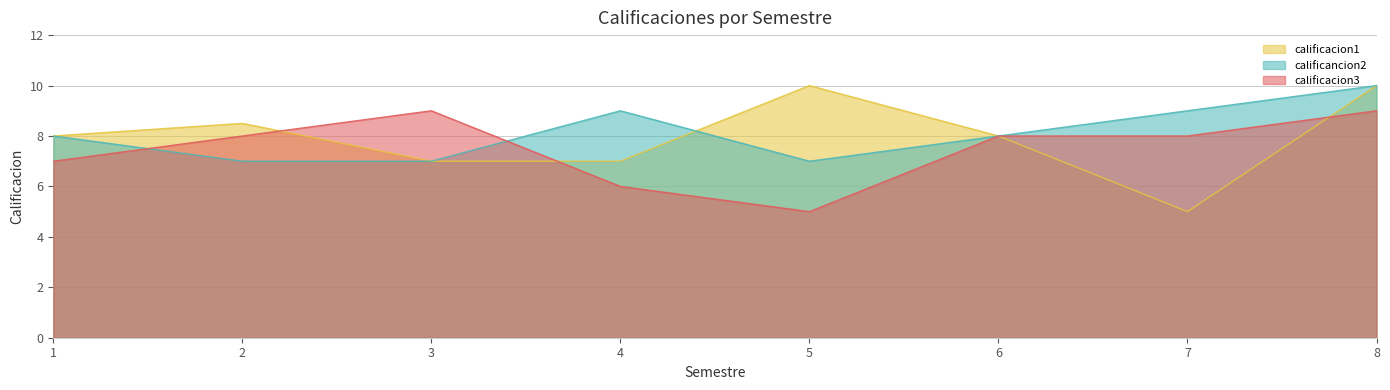

What is the value of the calificancion2 point at the 4th from the left?

9.0